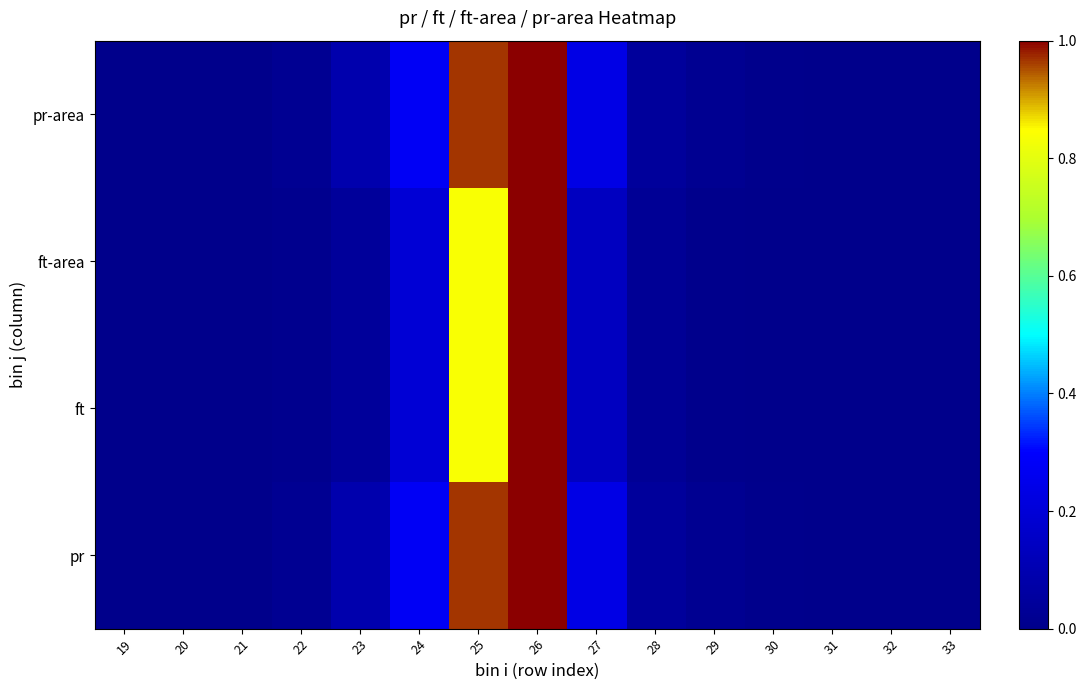

Which series changed the most between 21 and 25?

pr-area